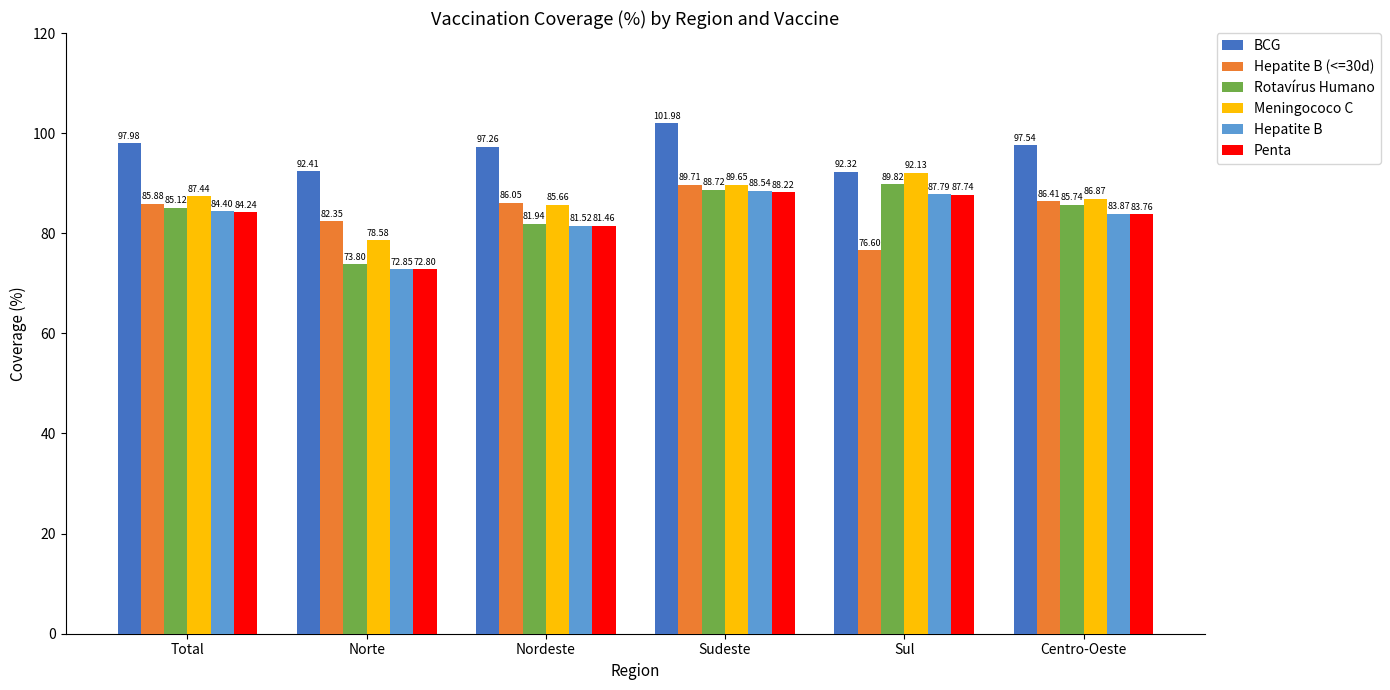

What is the label of the 4th bar from the right?

Nordeste